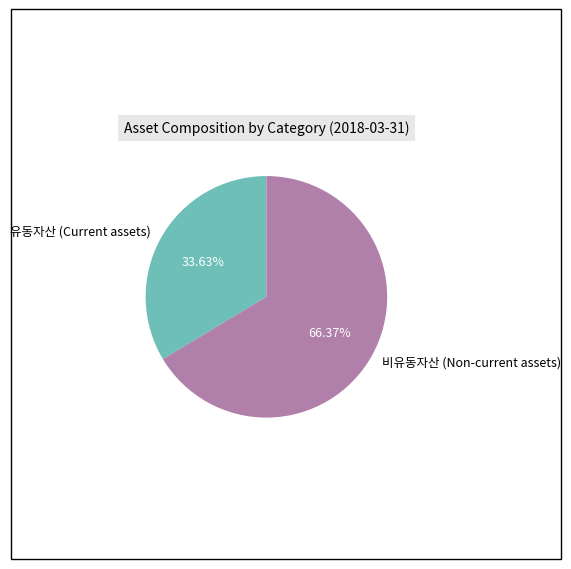

How many segments does this pie chart have?

2